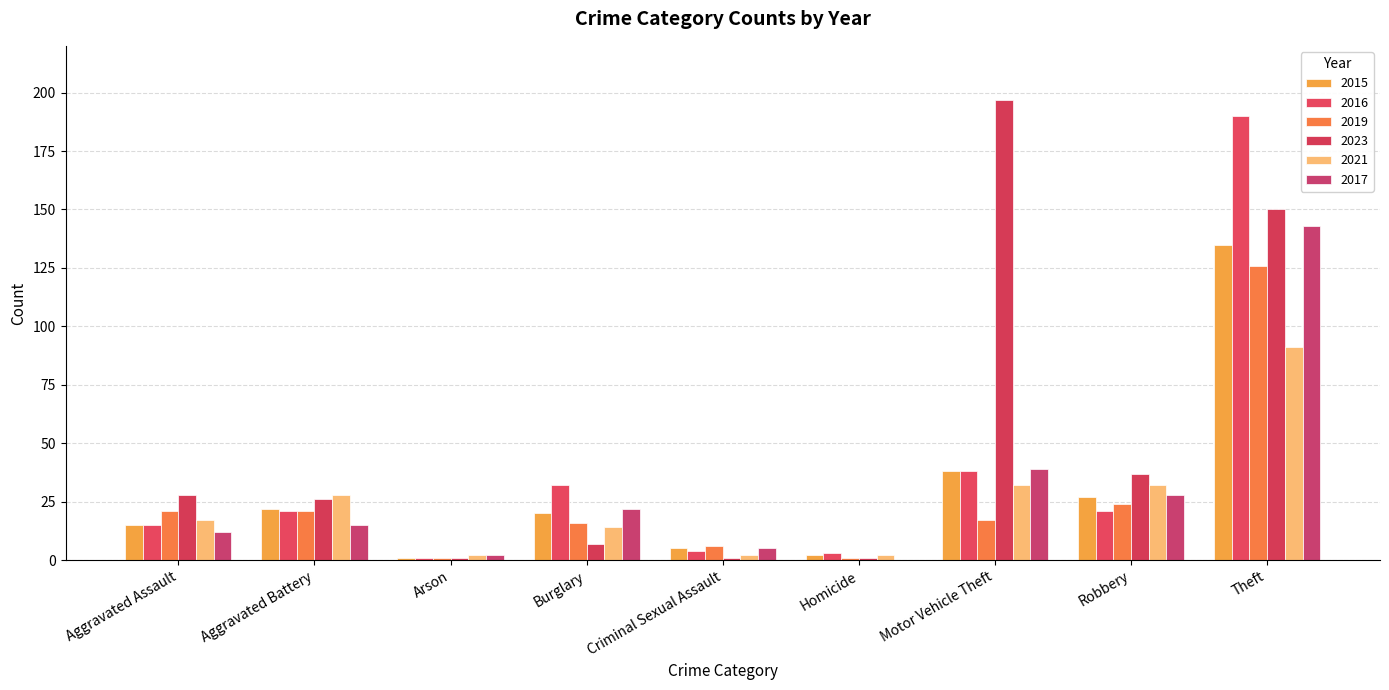

Between Motor Vehicle Theft and Theft, which series saw the biggest shift?

2016